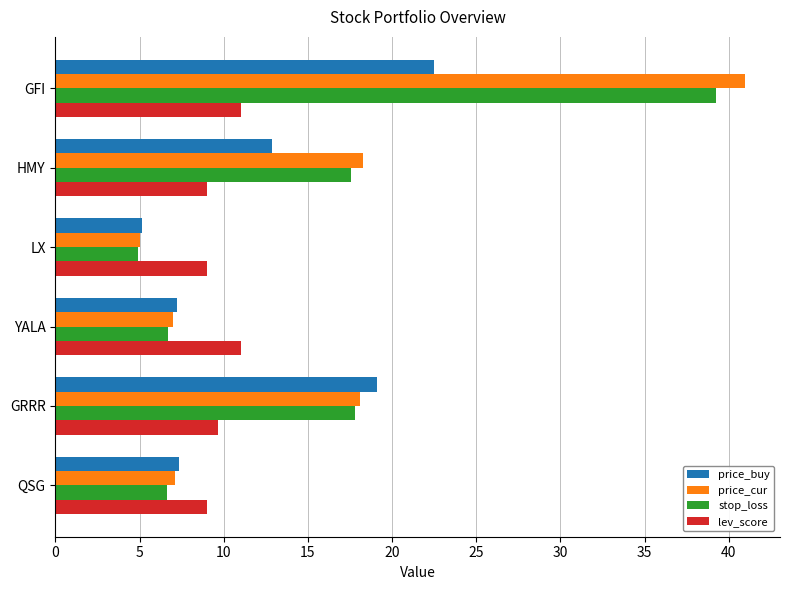

The price_cur series shows 5.0 at LX. True or false?

True